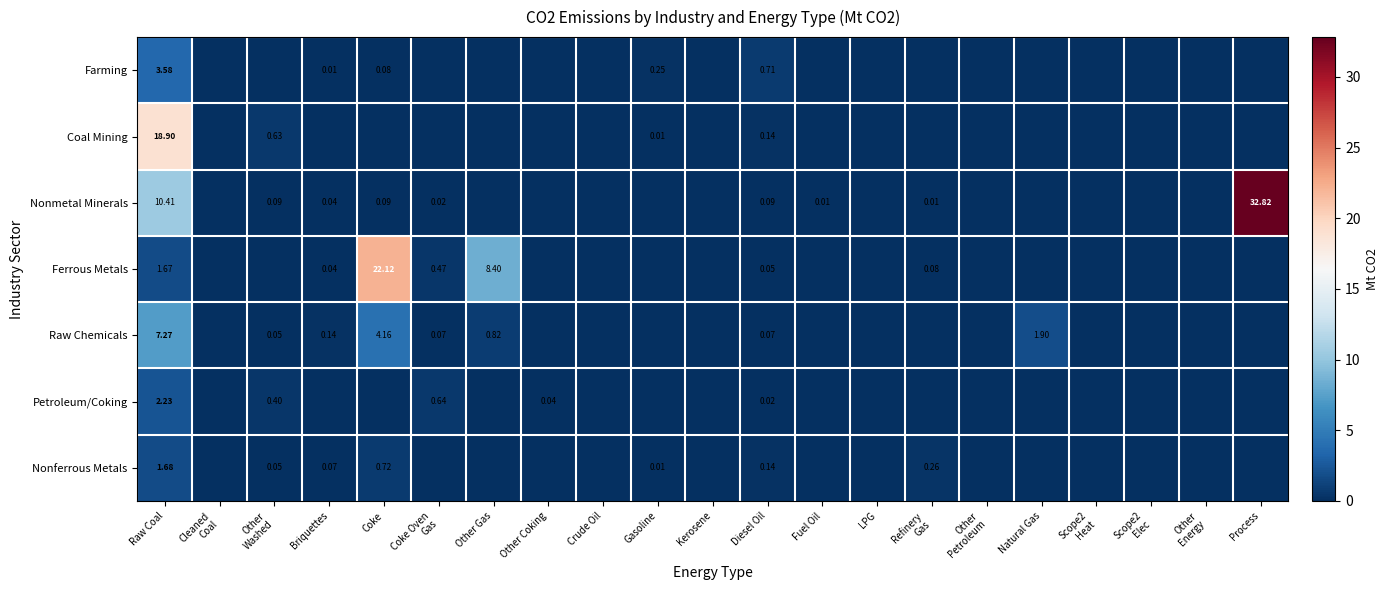

Is it true that Farming equals 0.3 at Gasoline?

True